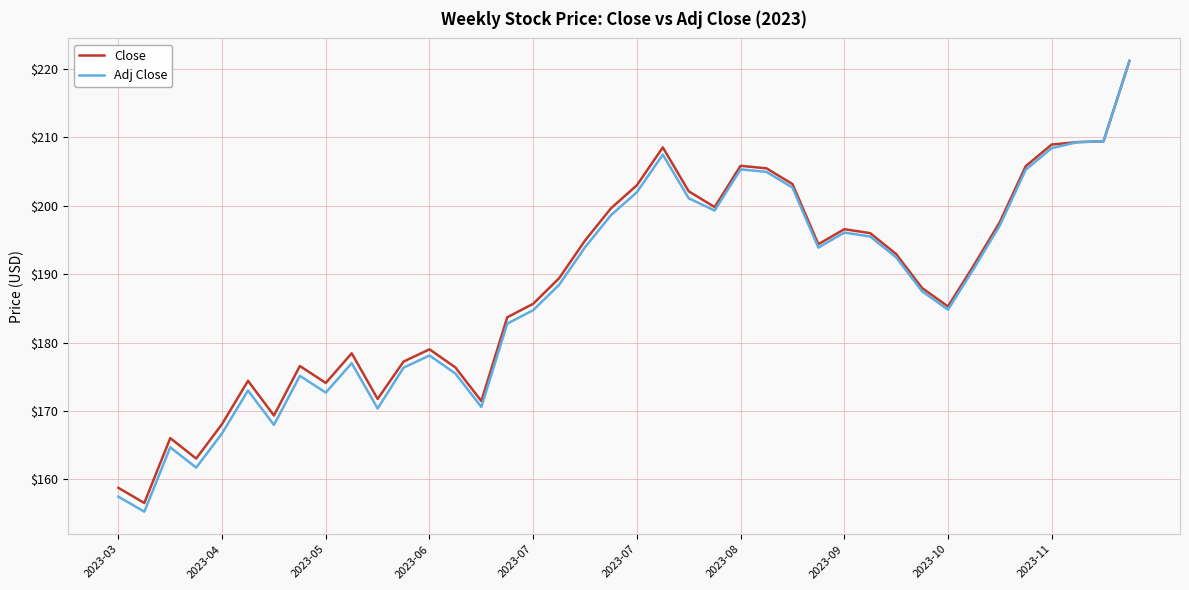

What is the greatest value displayed?

221.1